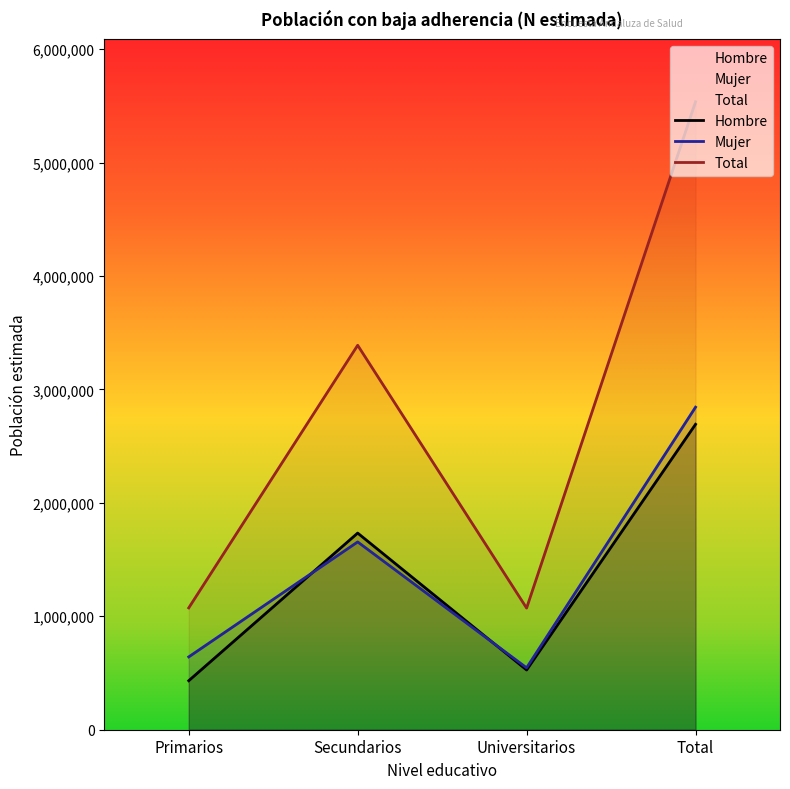

What is the difference between the Total values at Universitarios and Total?

4463138